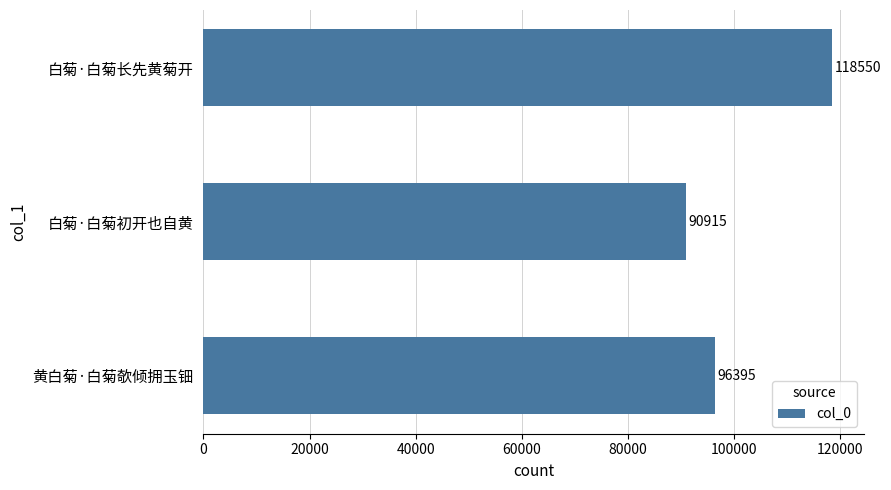

Where is the data nearest to the value 104732?

黄白菊·白菊欹倾拥玉钿